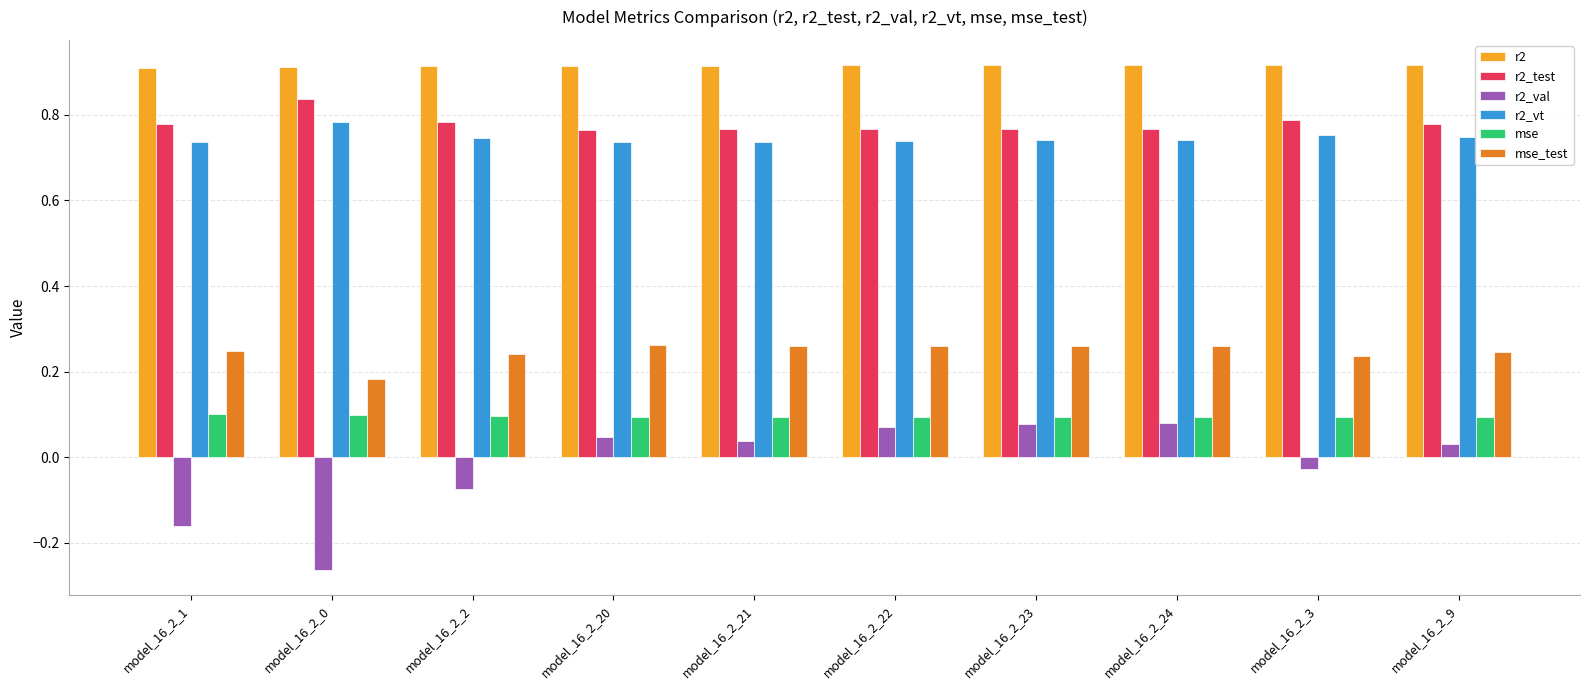

The r2 series shows 0.9 at model_16_2_20. True or false?

True